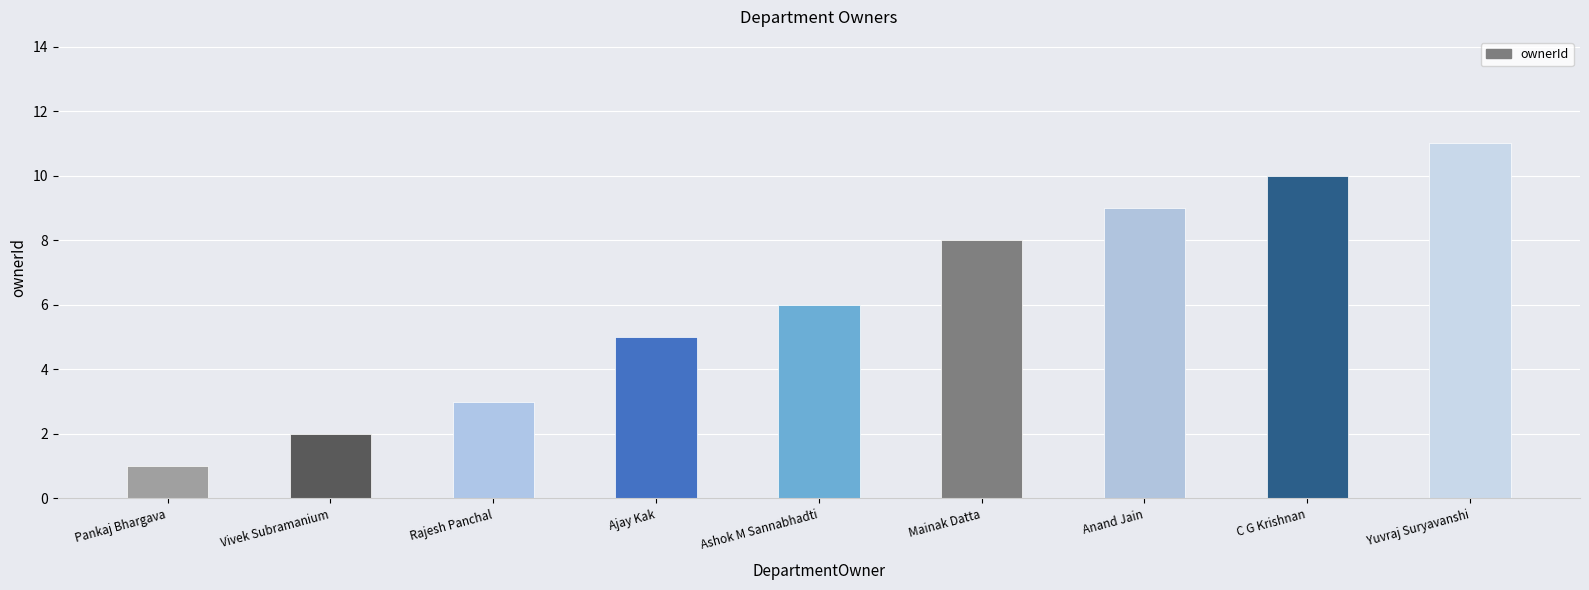

Reading left to right, list all the values displayed in this chart.

Pankaj Bhargava=1	Vivek Subramanium=2	Rajesh Panchal=3	Ajay Kak=5	Ashok M Sannabhadti=6	Mainak Datta=8	Anand Jain=9	C G Krishnan=10	Yuvraj Suryavanshi=11